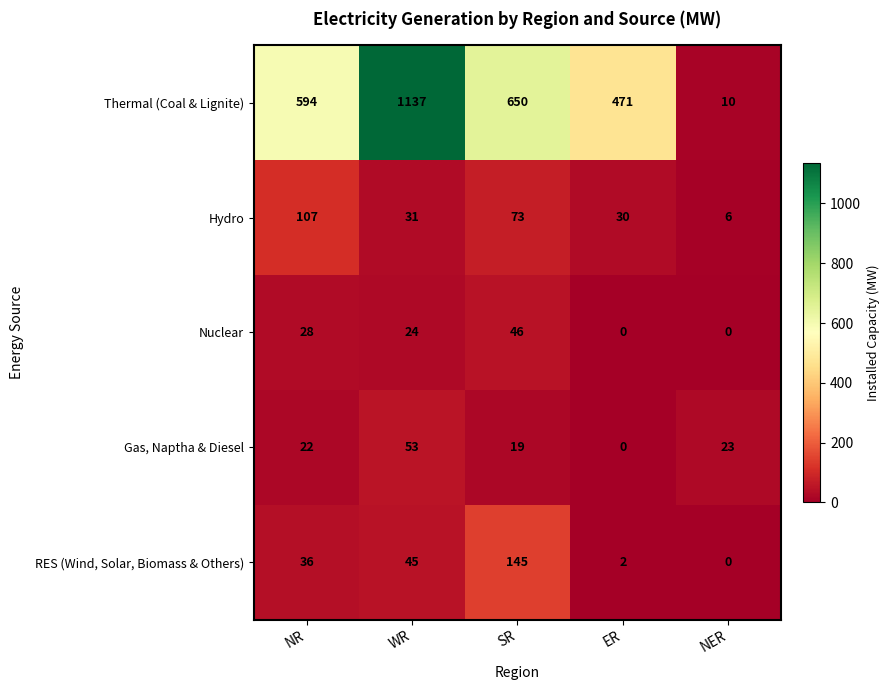

List the series in order of their peak value, highest first.

Thermal (Coal & Lignite), RES (Wind, Solar, Biomass & Others), Hydro, Gas, Naptha & Diesel, Nuclear